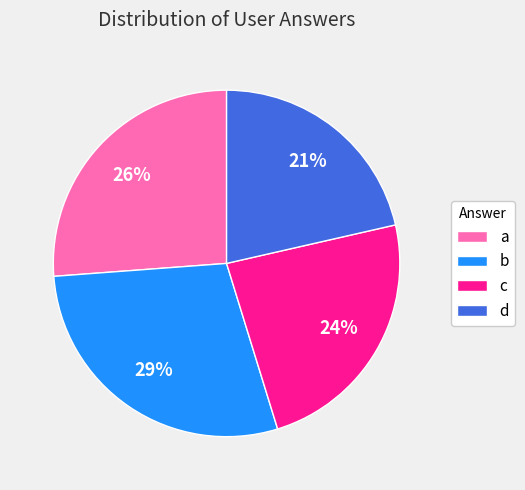

How many segments does this pie chart have?

4